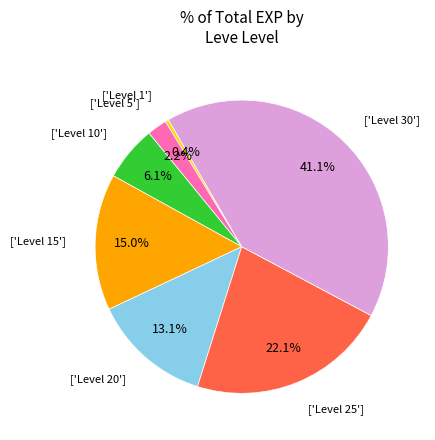

Does any single category account for the majority?

No